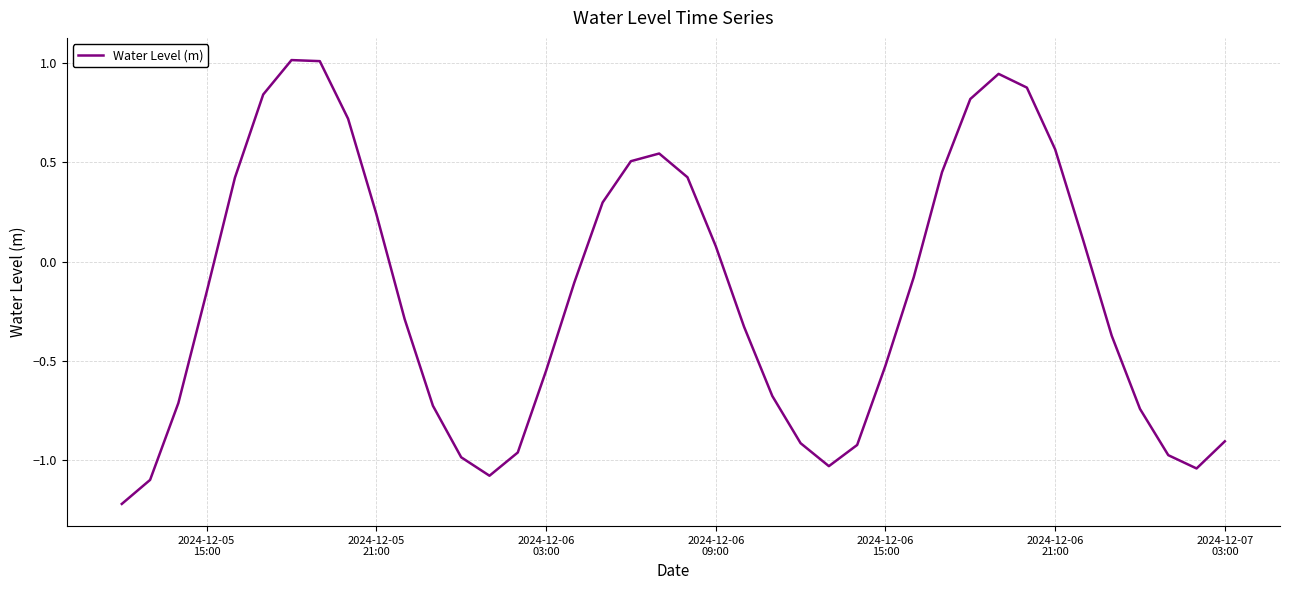

What is the minimum value shown in the chart?

-1.2